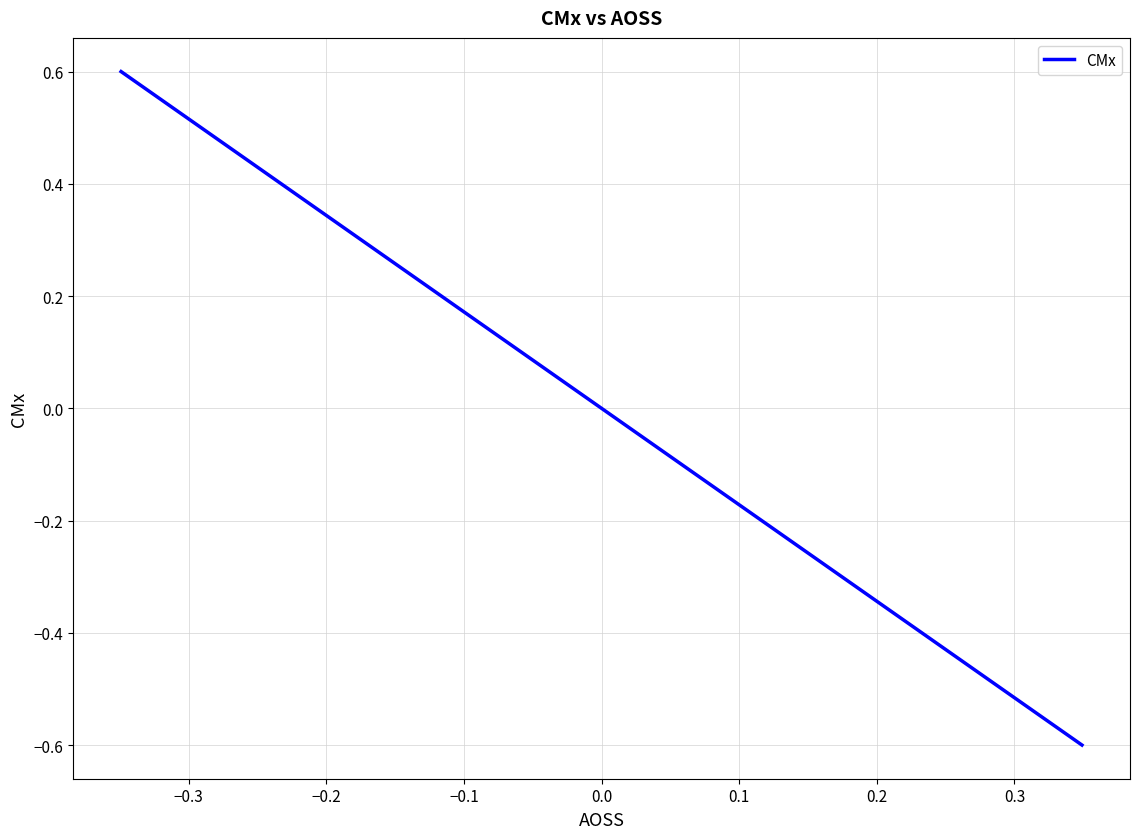

What is the smallest value displayed?

-0.6